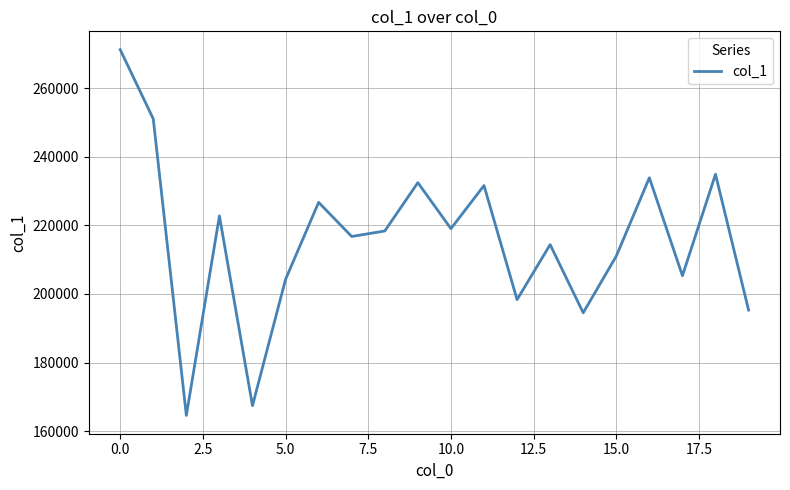

What is the greatest value displayed?

271252